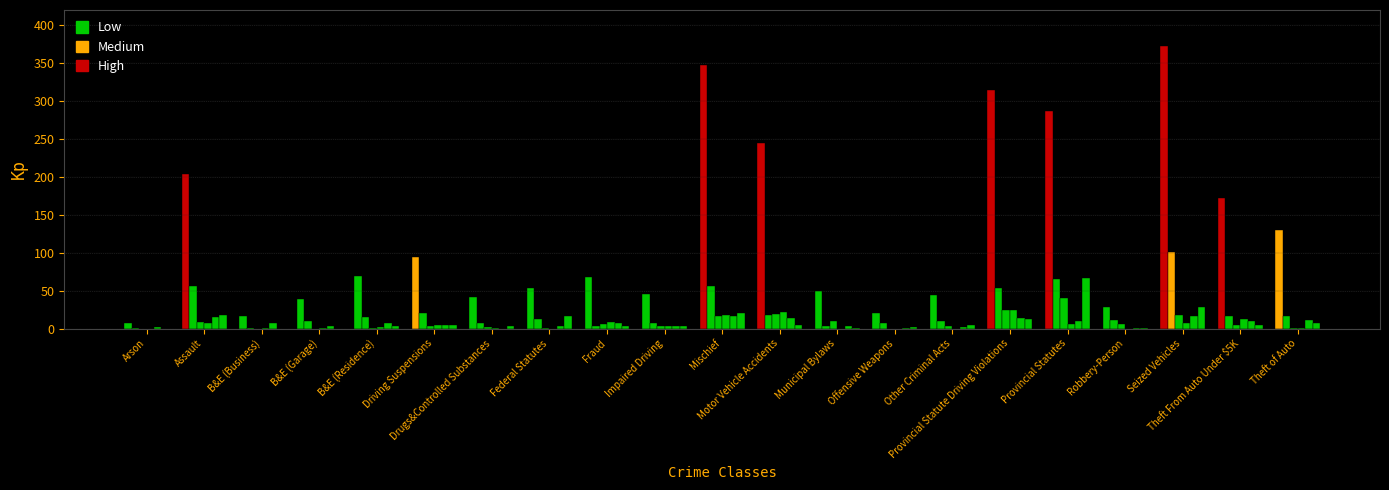

How many distinct data groups are displayed?

6